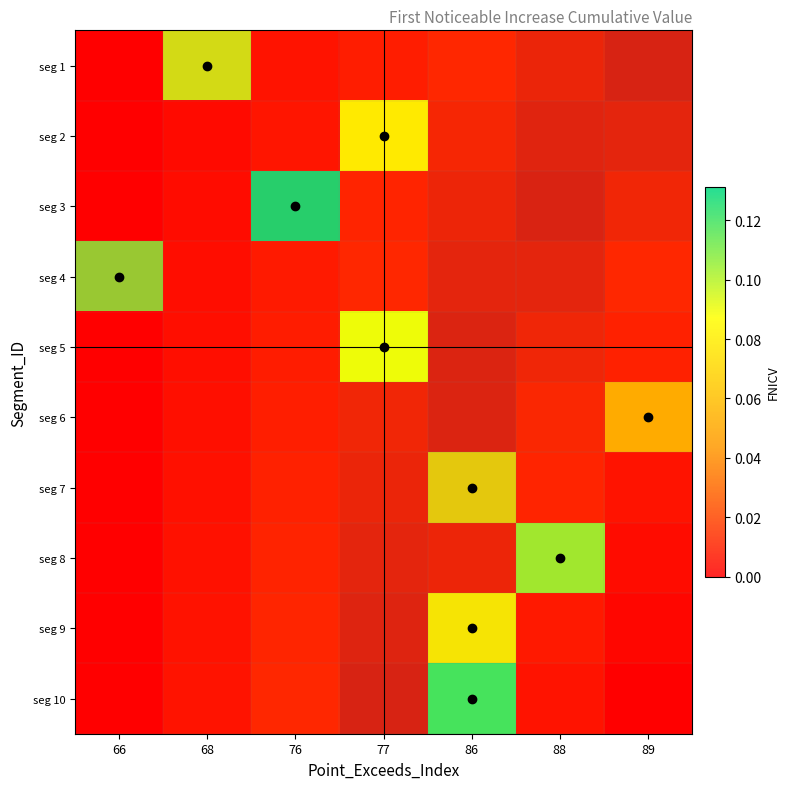

Which category has the highest value across all series?

76